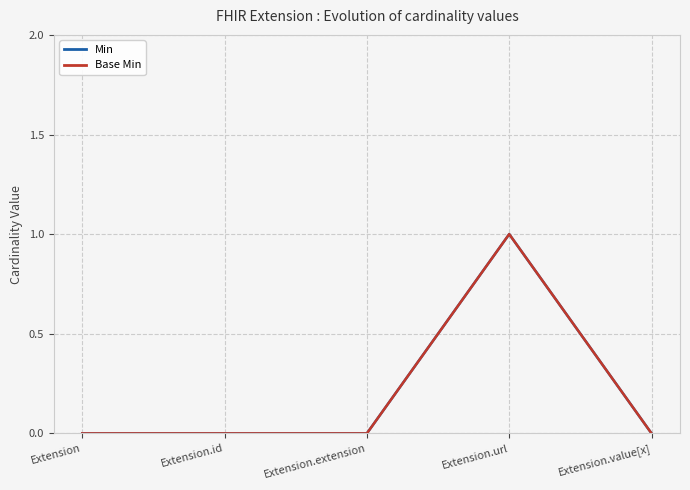

True or false: Min has a value of 0 at Extension.url.

False